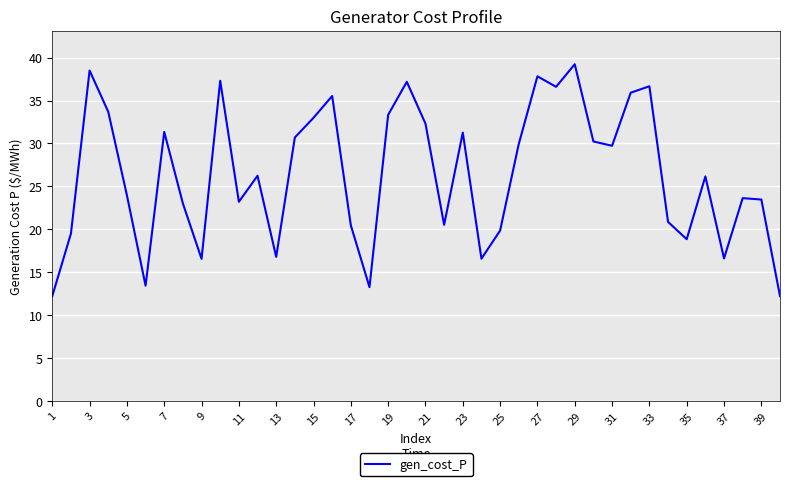

What is the minimum value shown in the chart?

12.2